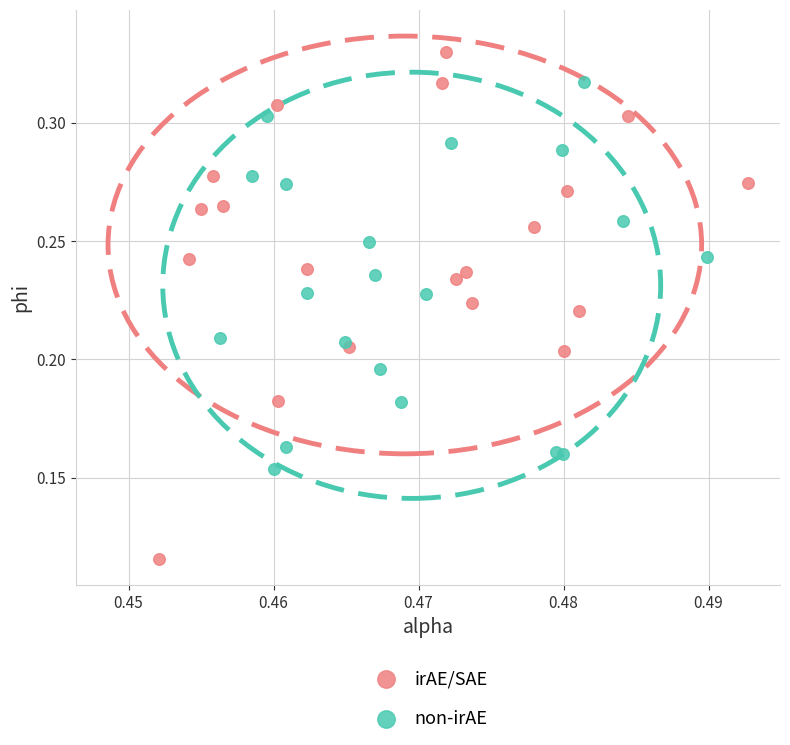

Which series reaches the minimum Y coordinate?

irAE/SAE